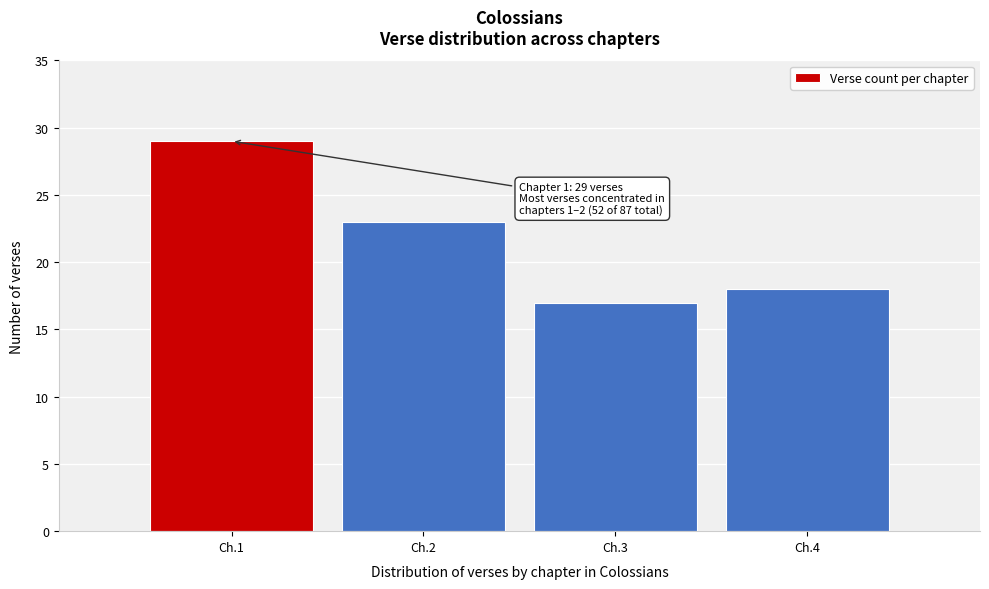

Reading left to right, what are all the values shown in this chart?

Ch.1=29	Ch.2=23	Ch.3=17	Ch.4=18